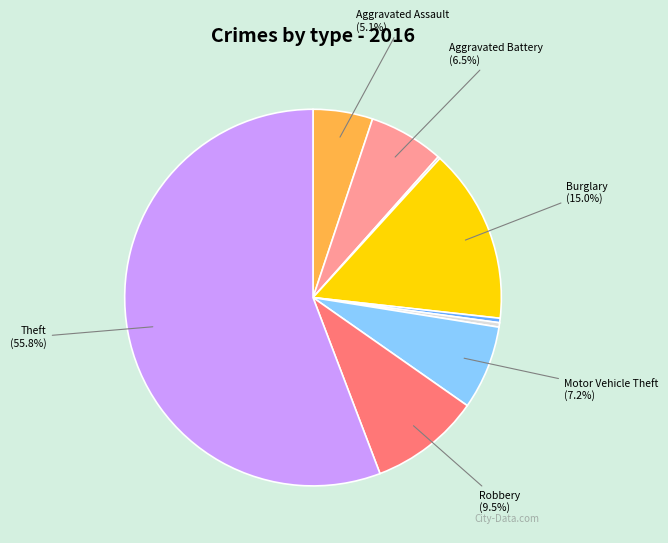

Is there any slice that represents more than half of the pie?

Yes